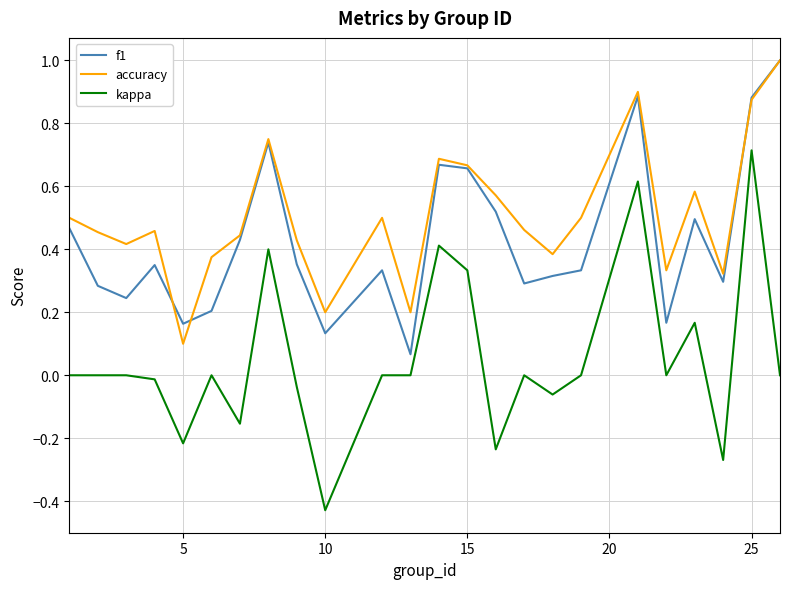

Which series has the largest total across all categories?

accuracy